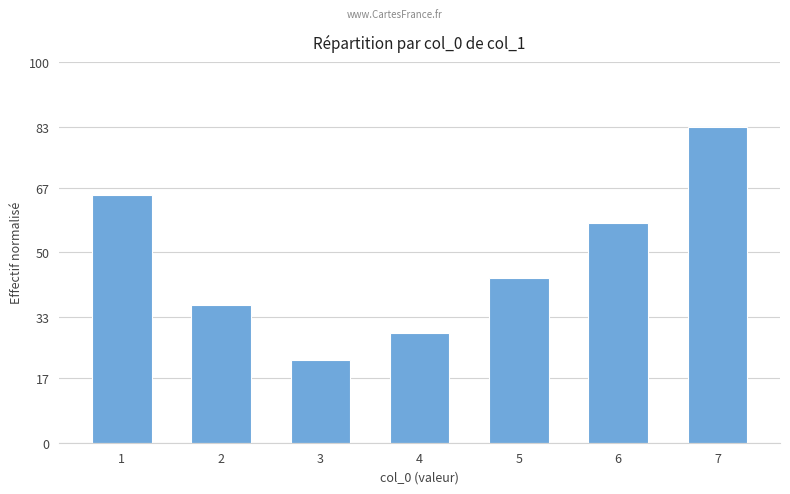

List the labels in order of value, largest first.

7, 1, 6, 5, 2, 4, 3